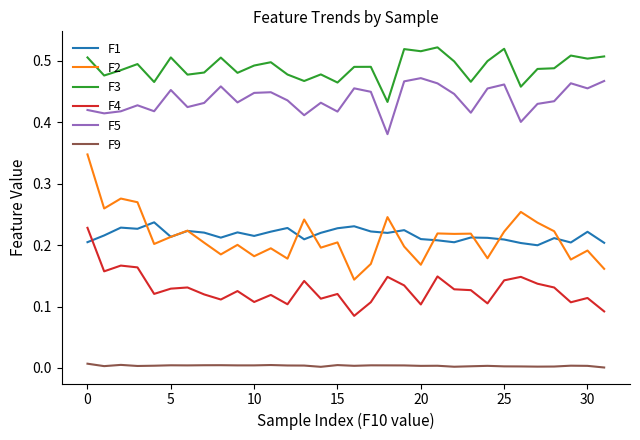

Which series has the largest range (max minus min)?

F2